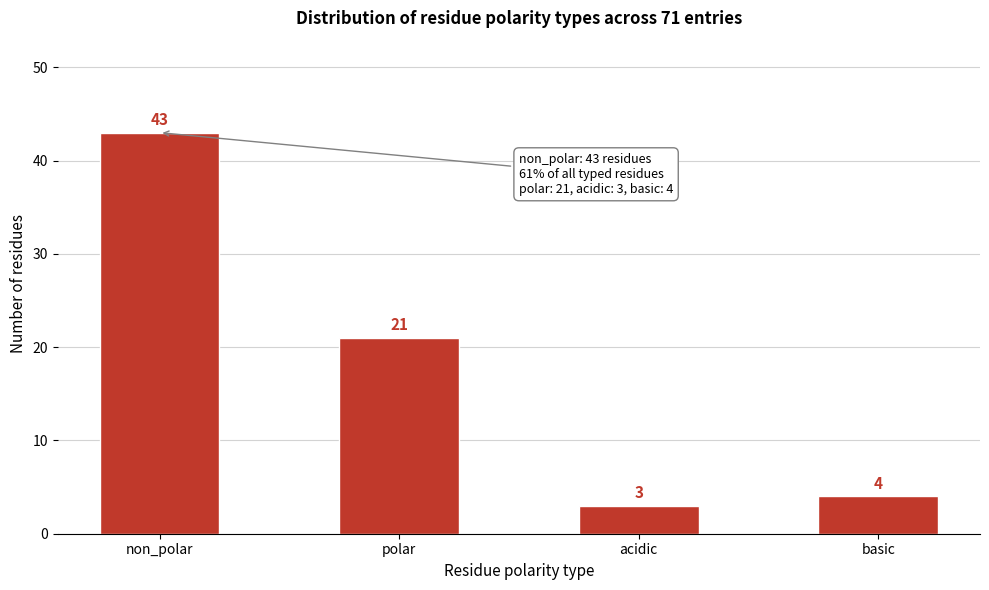

Reading left to right, extract all data points from this chart.

43	21	3	4